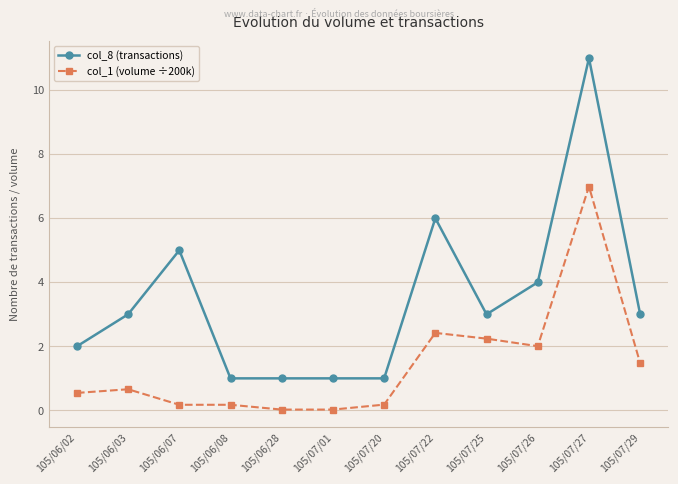

Which series has the largest range (max minus min)?

col_8 (transactions)